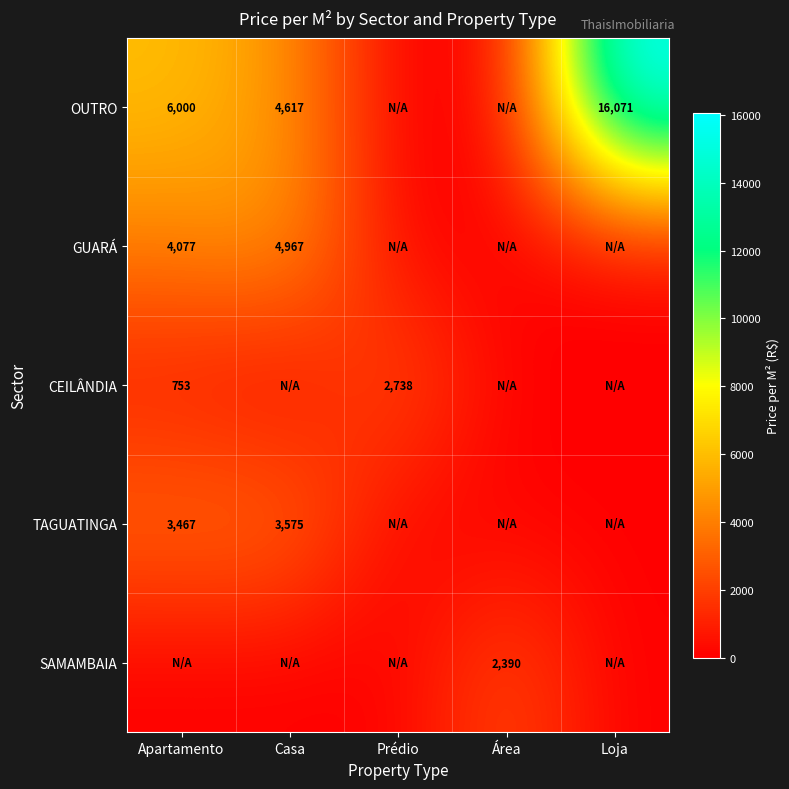

True or false: OUTRO has a value of 4617 at Casa.

True